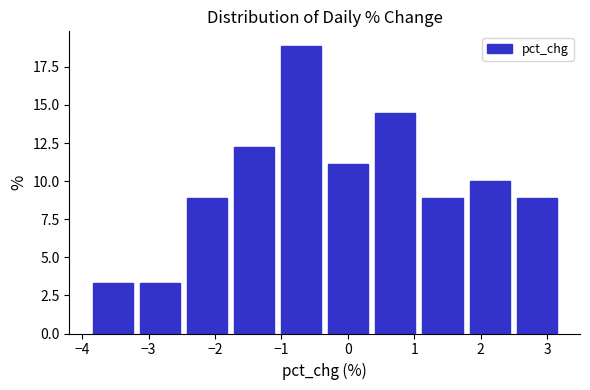

Over which range of the x-axis is the bar tallest?

-1.1 to -0.3